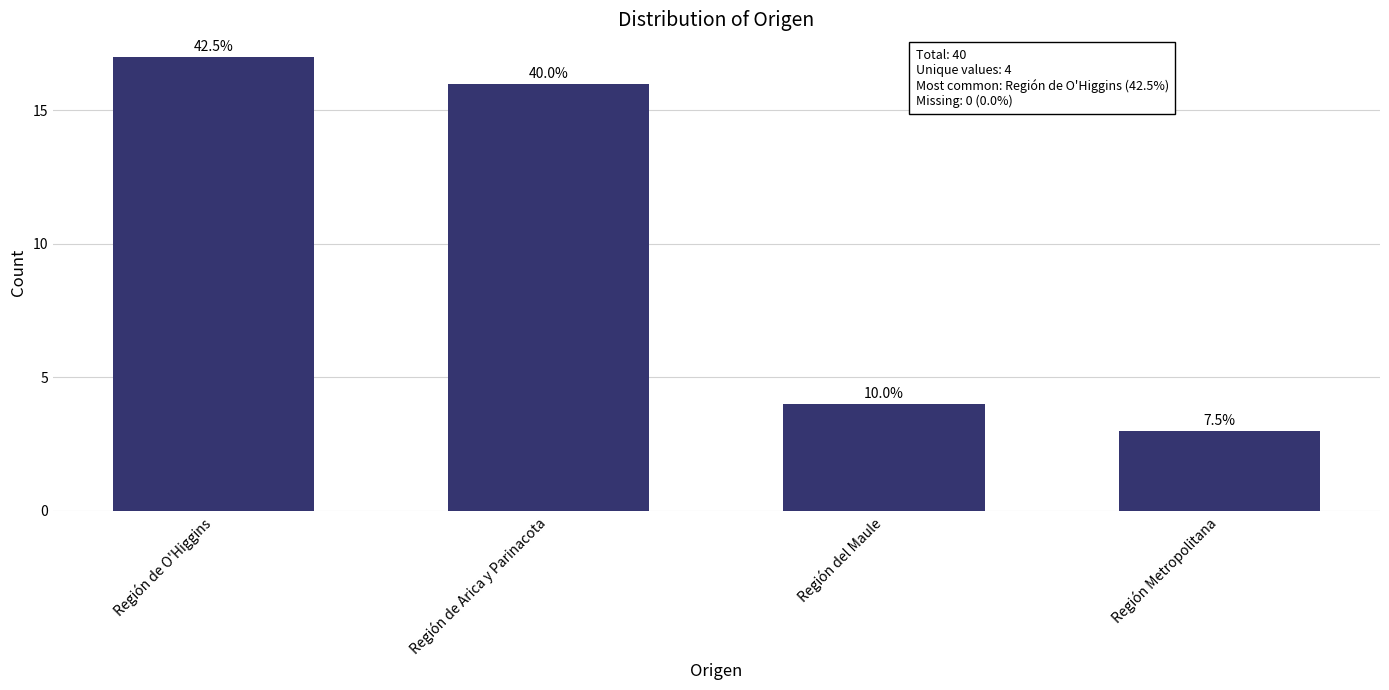

Rank the categories by value from highest to lowest.

Región de O'Higgins, Región de Arica y Parinacota, Región del Maule, Región Metropolitana